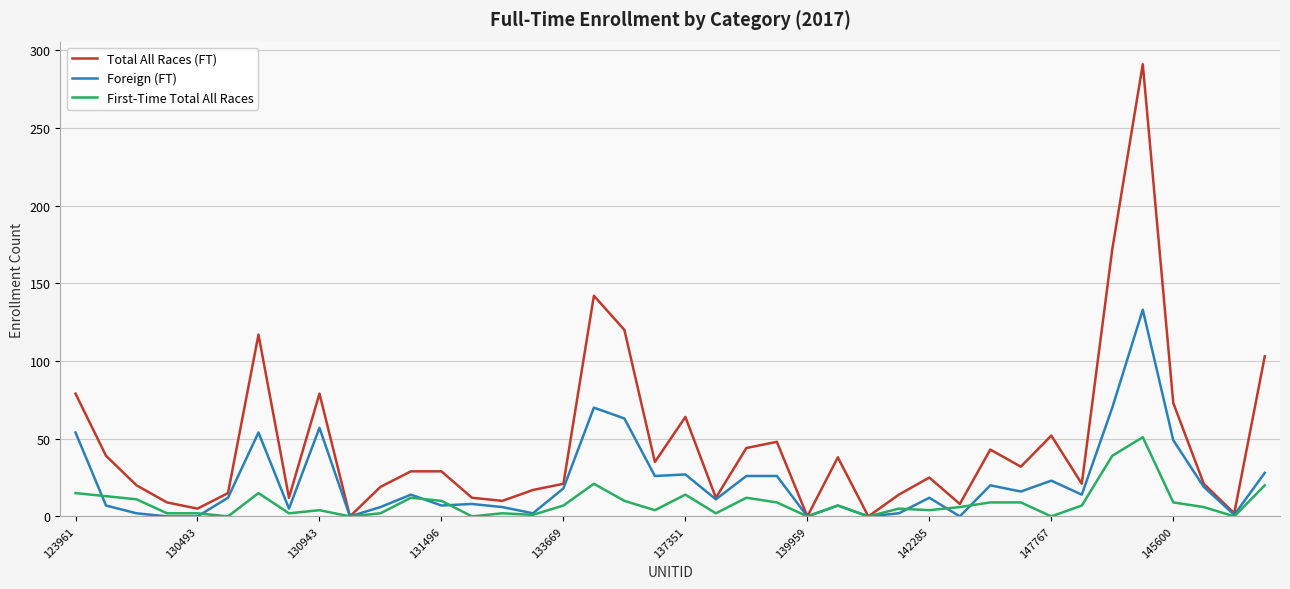

Which series has the largest total across all categories?

Total All Races (FT)